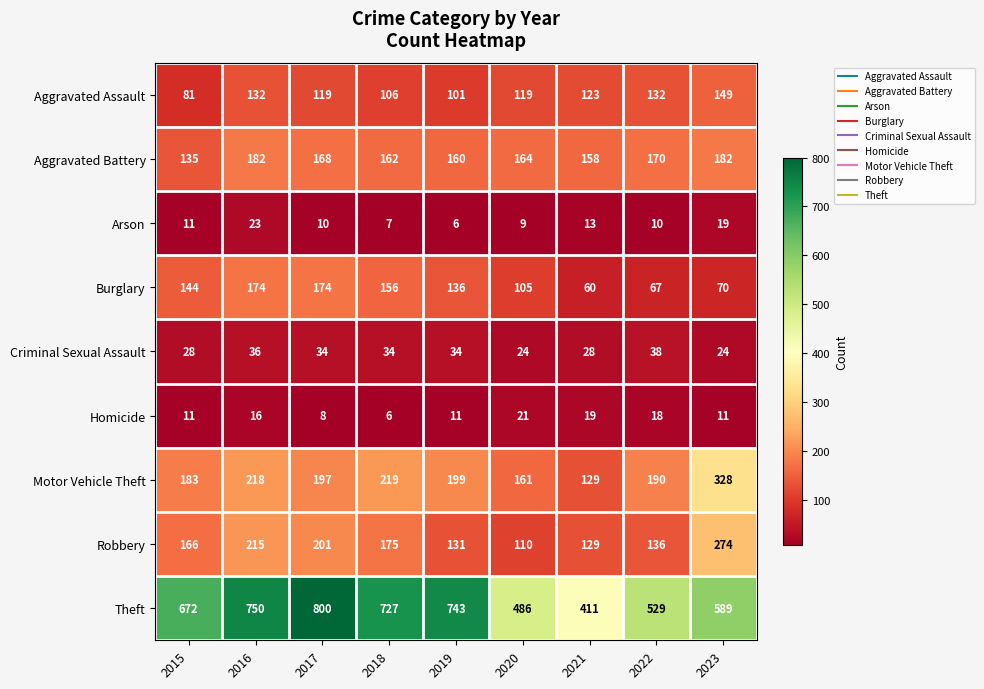

List the series in order of their peak value, lowest first.

Homicide, Arson, Criminal Sexual Assault, Aggravated Assault, Burglary, Aggravated Battery, Robbery, Motor Vehicle Theft, Theft